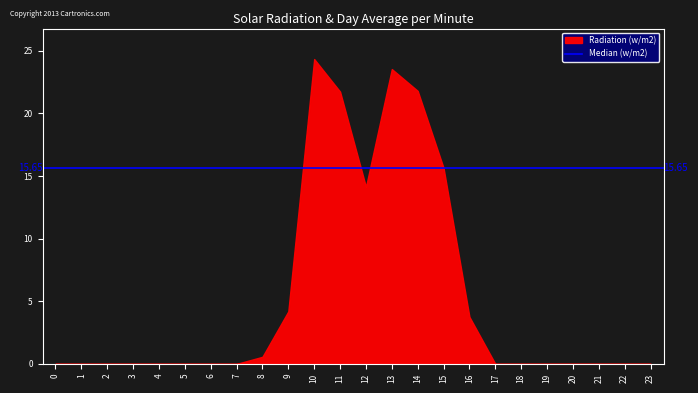

Between 8 and 2, which is larger?

8